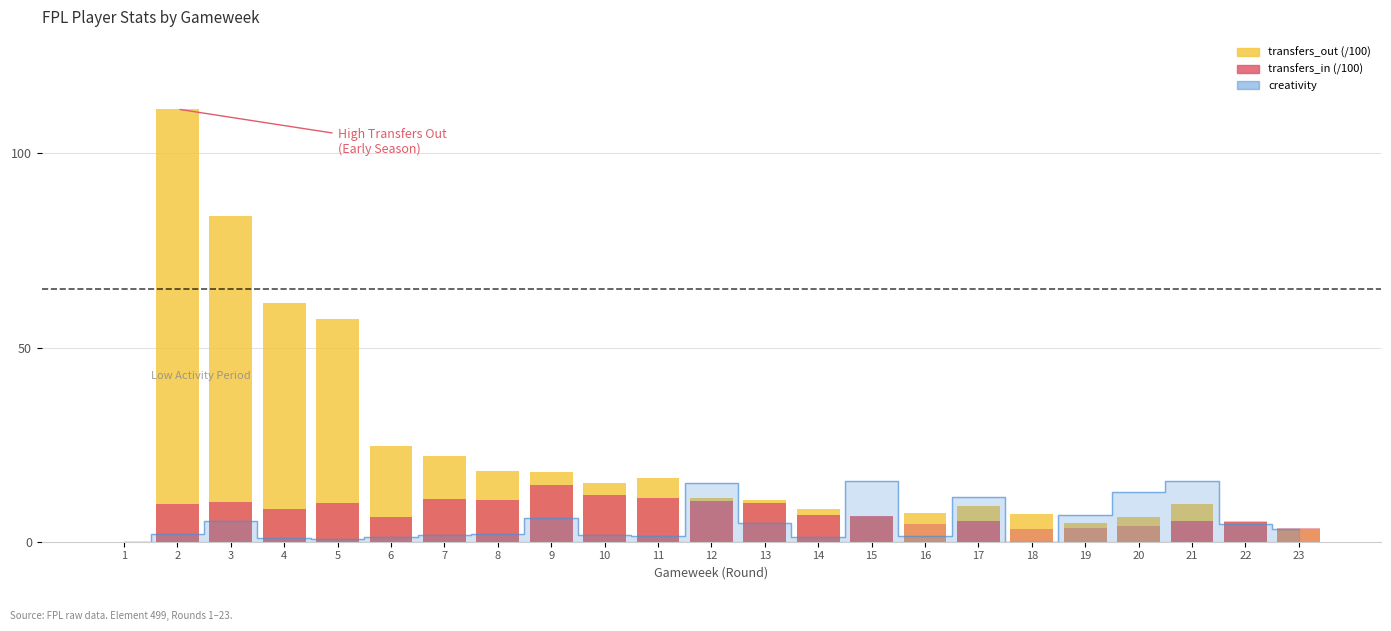

True or false: creativity has a value of 2.0 at 8.

True